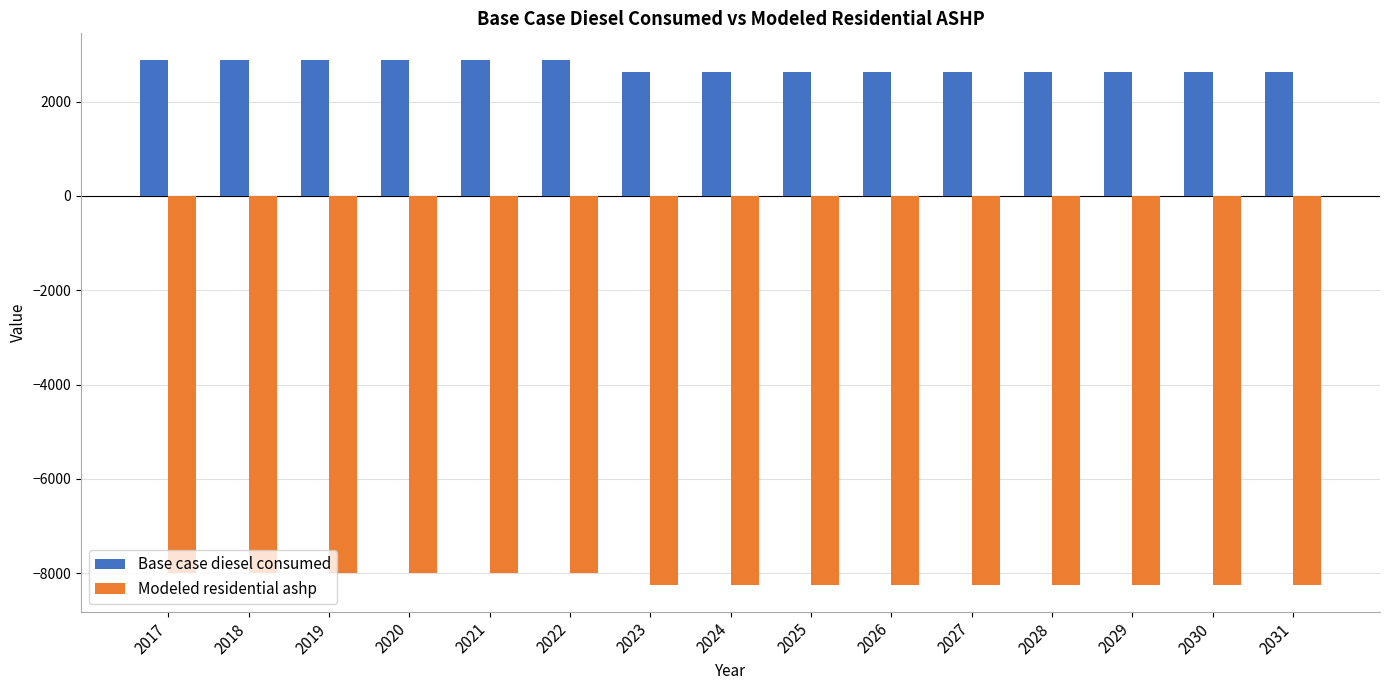

What is the smallest value displayed?

-8260.5